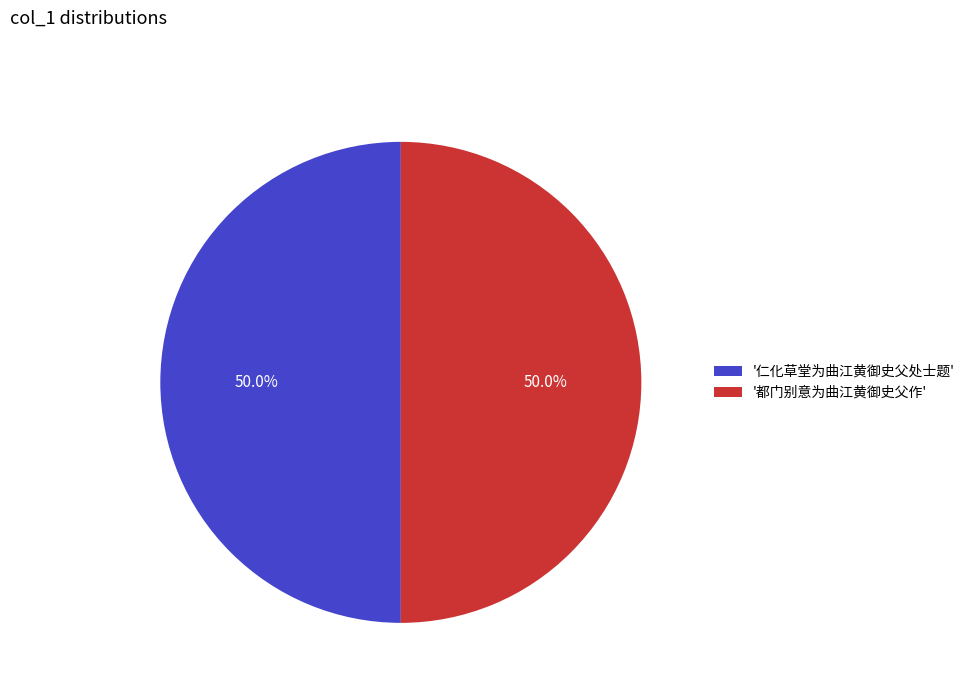

Approximately how many times larger is the value at '都门别意为曲江黄御史父作' compared to '仁化草堂为曲江黄御史父处士题'?

1.0